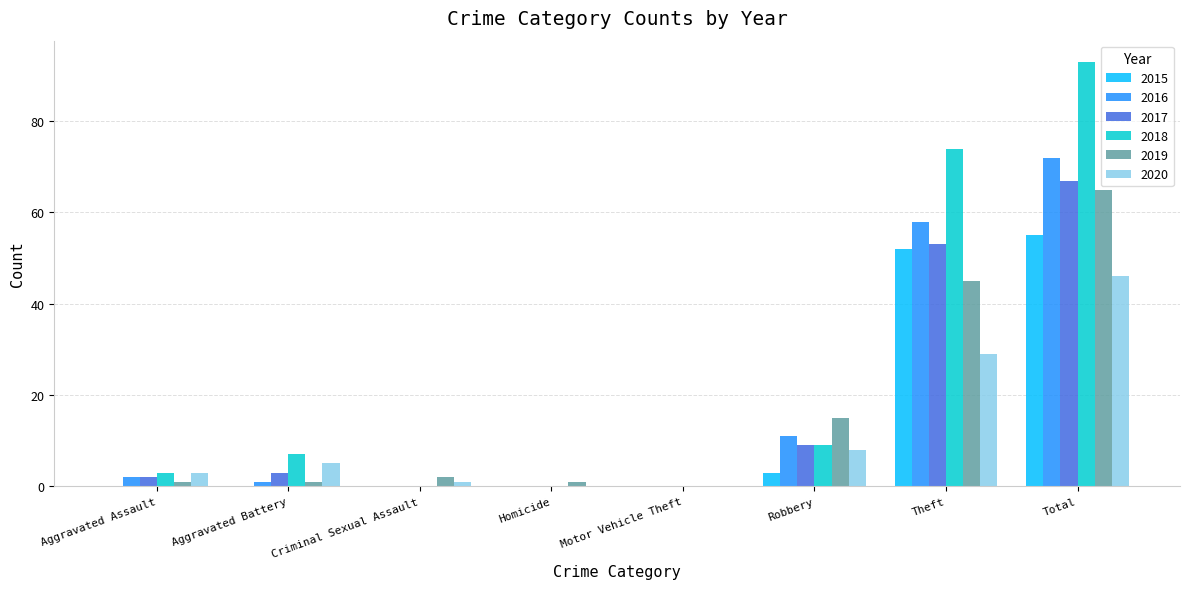

Are the bars grouped side by side (vs. stacked)?

Yes